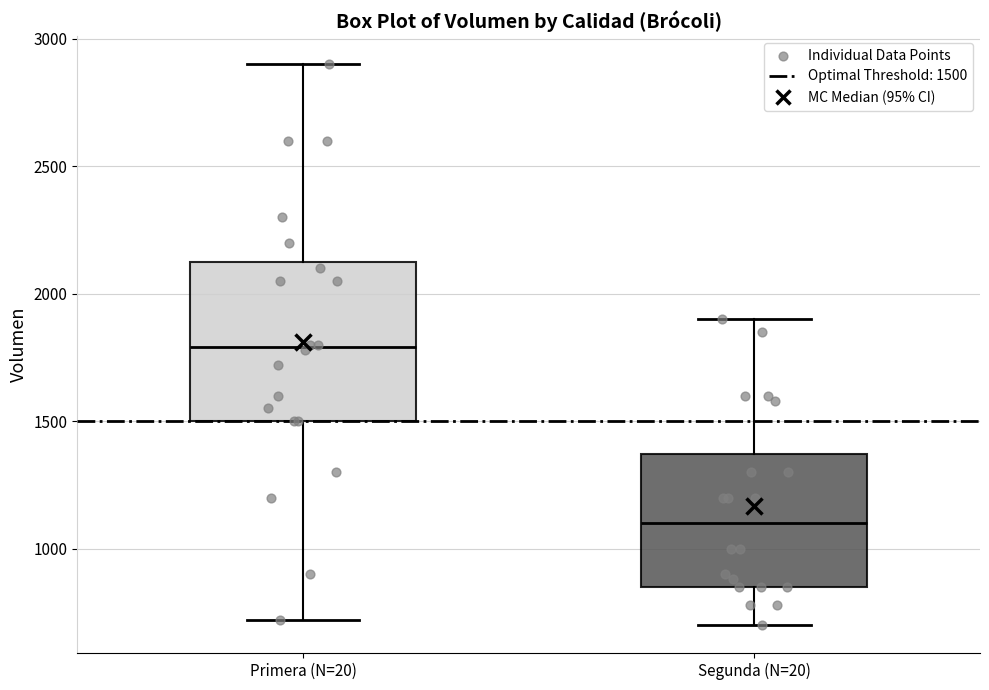

Reading left to right, transcribe this box plot: for each box, give where its median line is, the range the box spans, and where its two whiskers end, as read against the y-axis. The values are not printed on the chart, so give them approximately, as read against the axis.

Primera (N=20): median 1800, box 1500 to 2150, whiskers 700 to 2900
Segunda (N=20): median 1100, box 850 to 1350, whiskers 700 to 1900